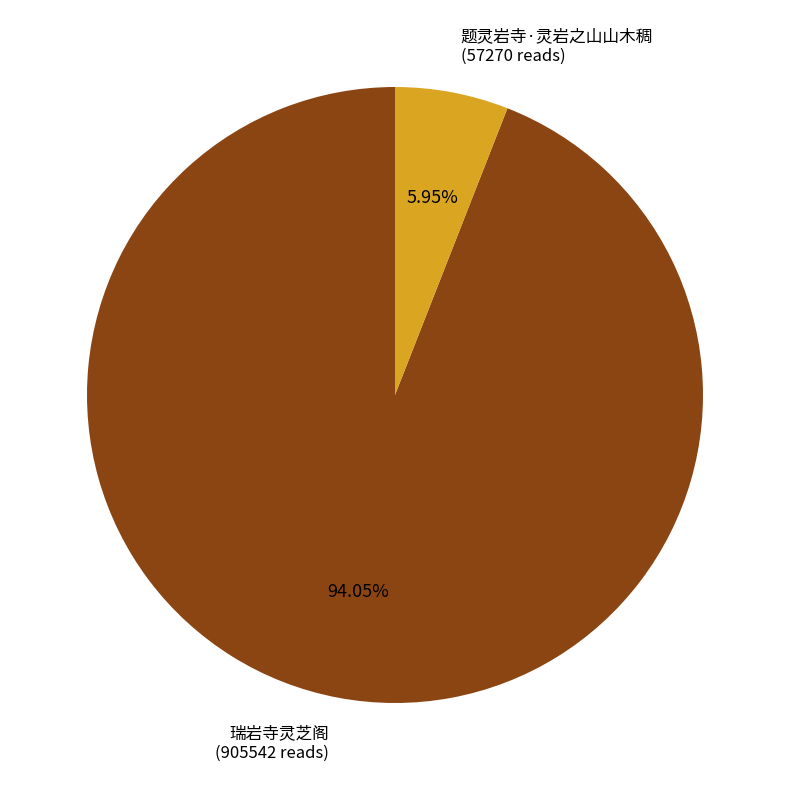

Is there a majority slice in this chart?

Yes